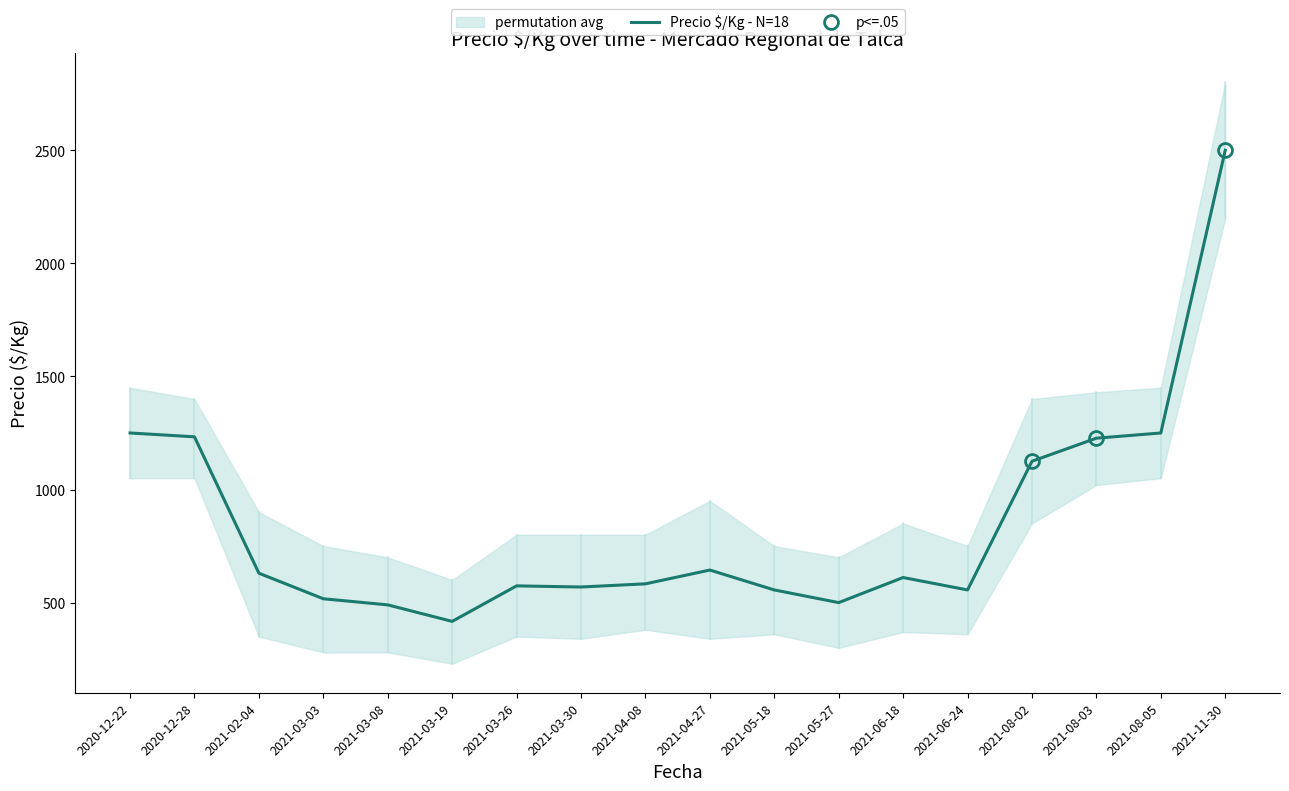

At which category does the chart reach its minimum across all series?

2021-03-19